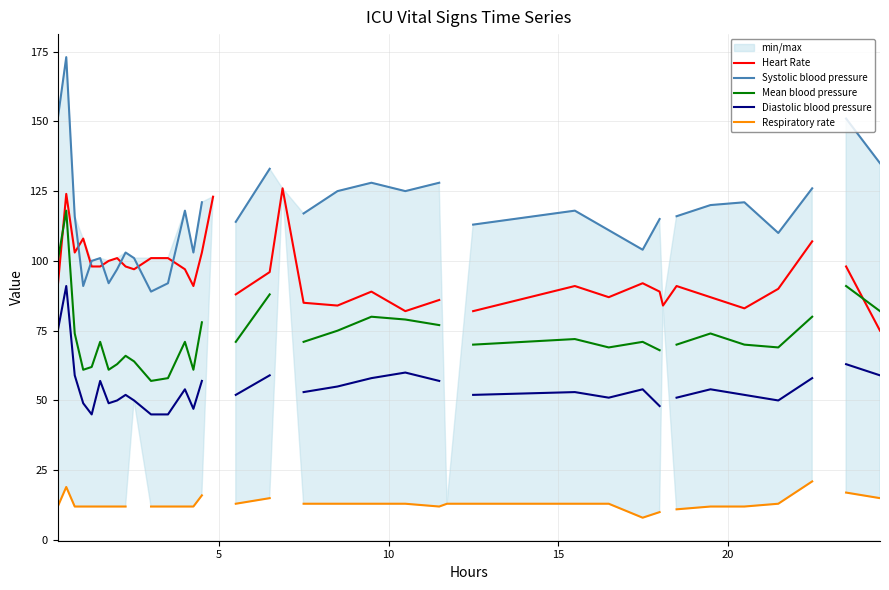

What is the highest value of the Heart Rate series?

126.0